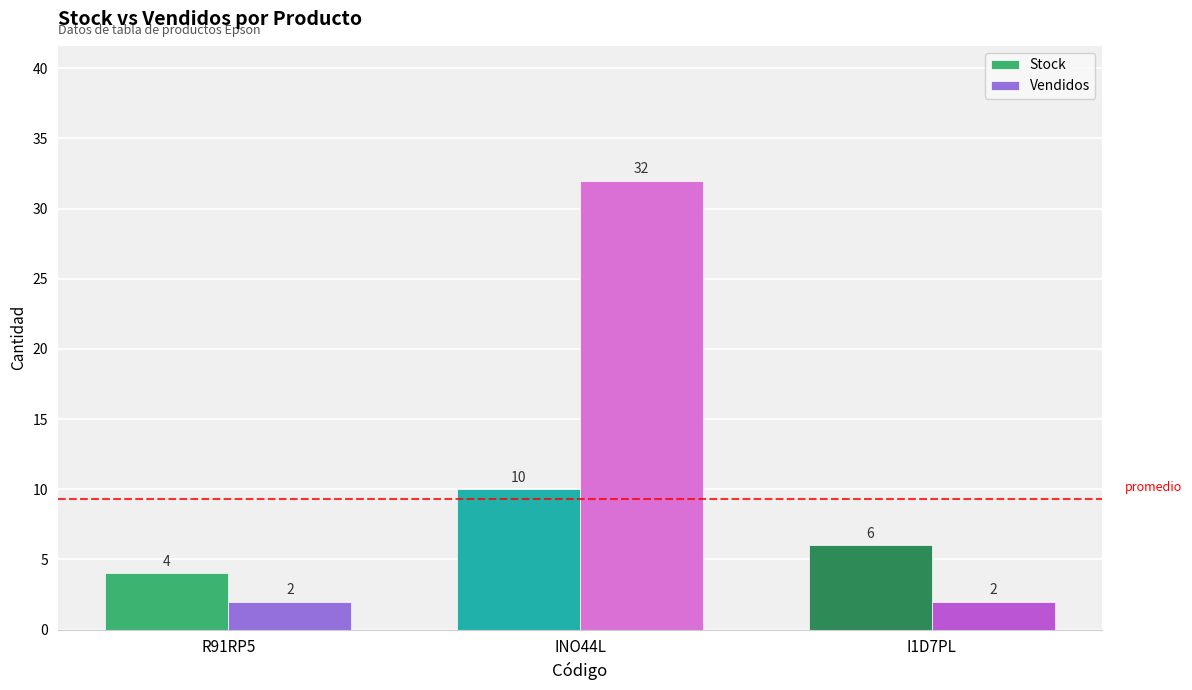

Are the bars horizontal?

No